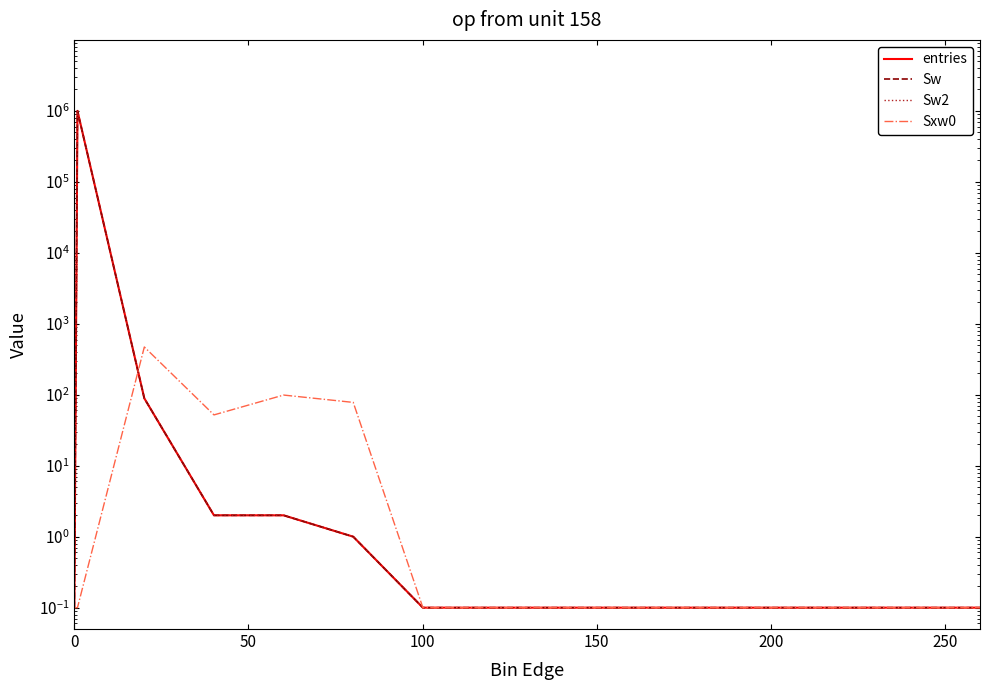

True or false: Sw2 and Sw cross at least once.

False